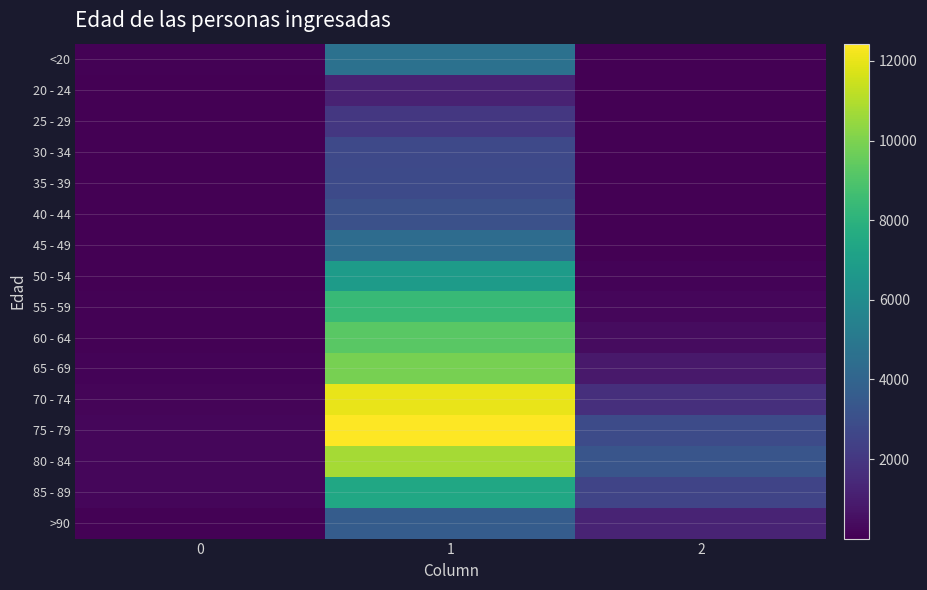

Which series has the largest range (max minus min)?

75 - 79